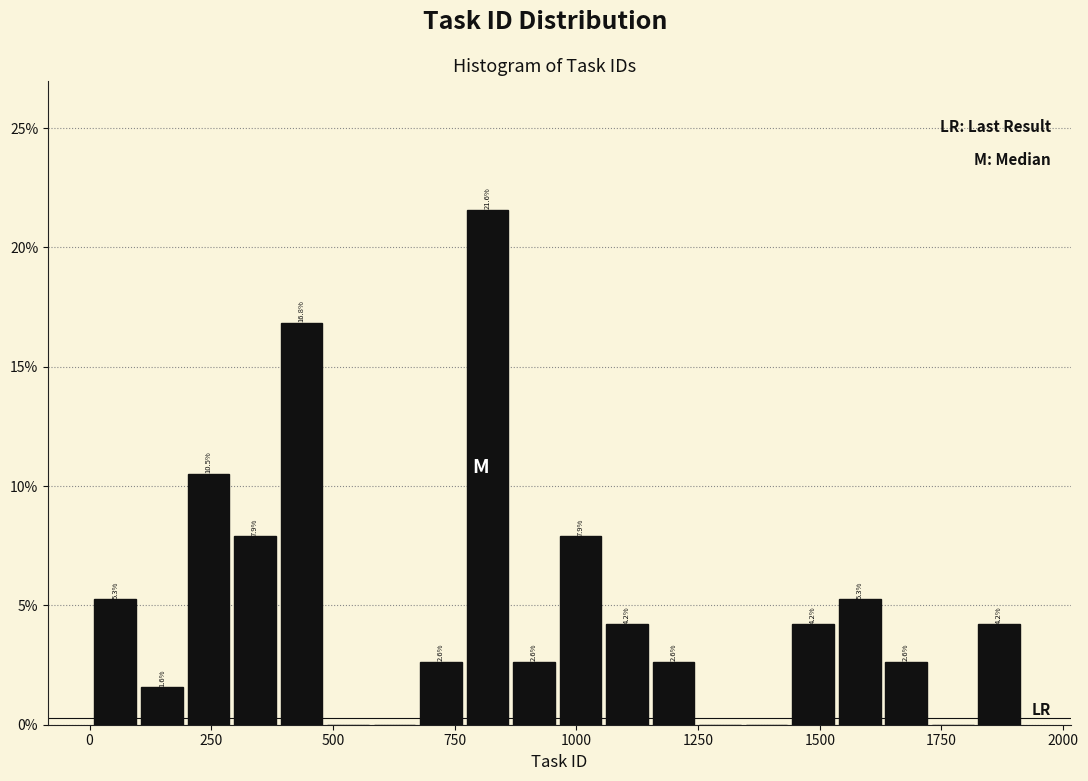

Around what value on the x-axis is the tallest bar? Give the approximate position of its centre, as read against the axis.

800